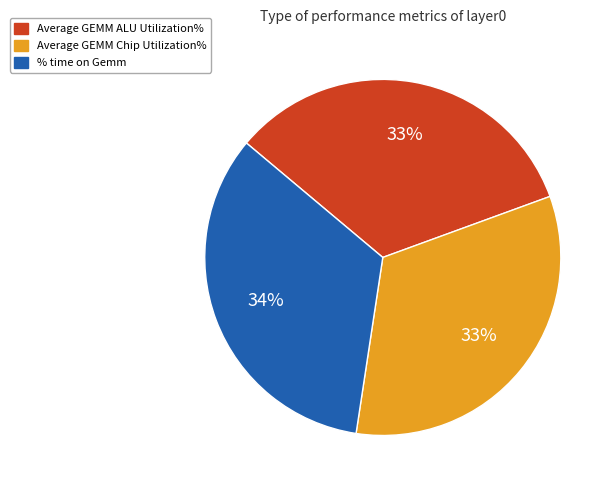

Is there any slice that represents more than half of the pie?

No